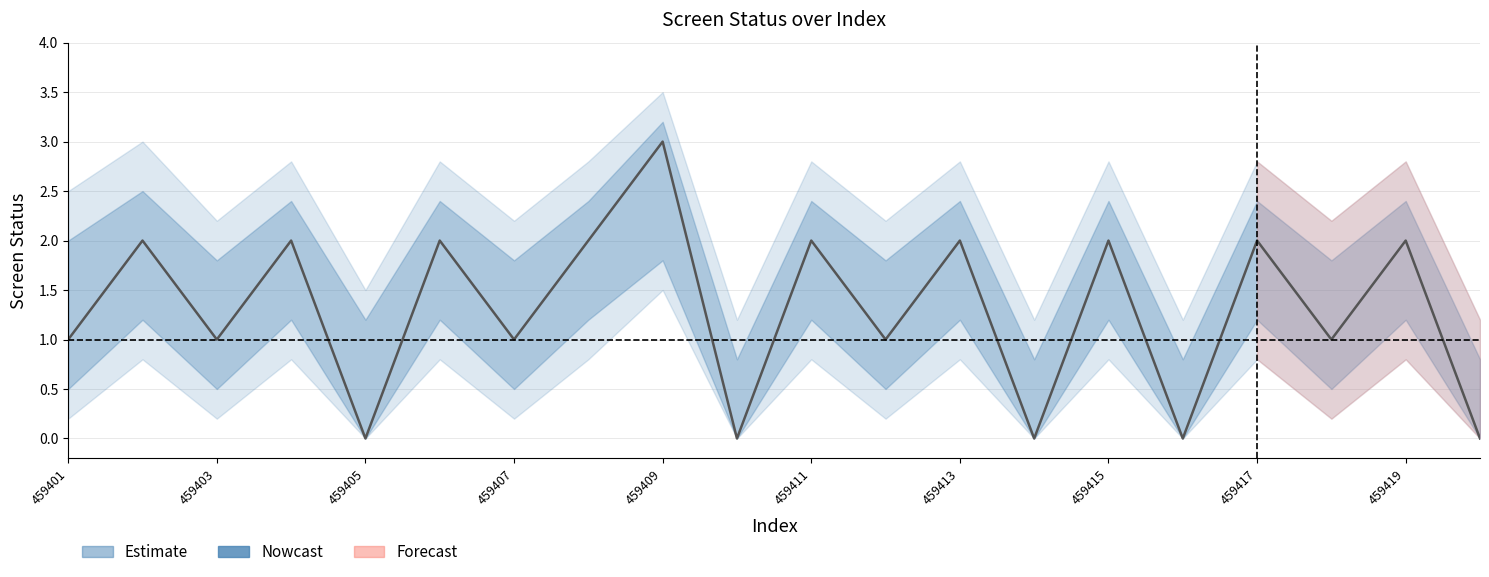

What position from the left is 459419?

19